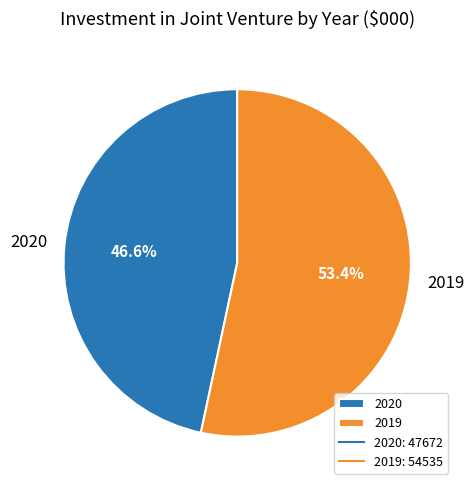

To the nearest percent, what is the difference between the 2019 and 2020 slice percentages?

7%